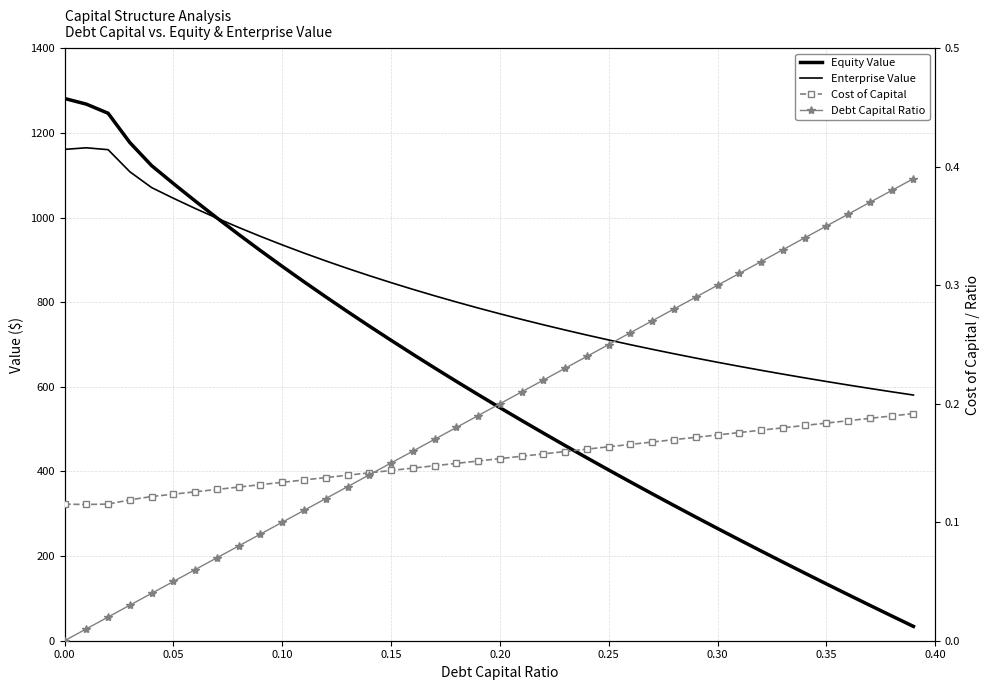

Which series has the largest total across all categories?

Enterprise Value